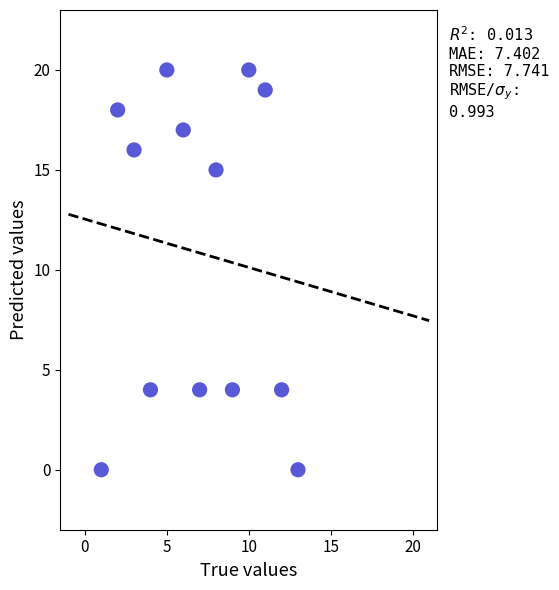

What is the range of X values (max minus min)?

12